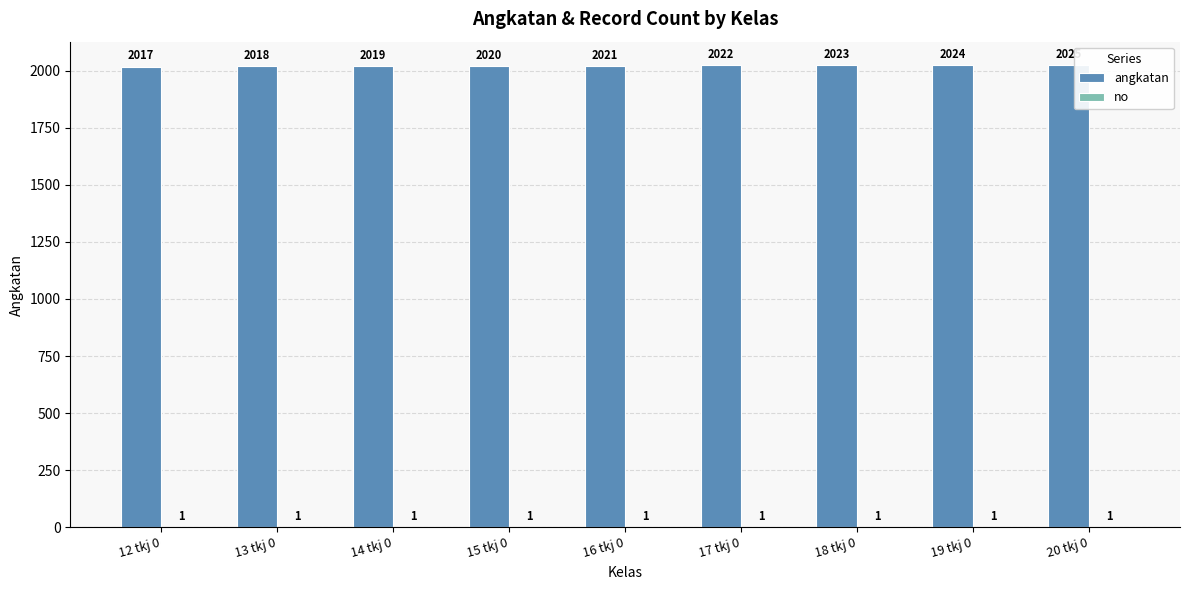

Which series has the largest range (max minus min)?

angkatan